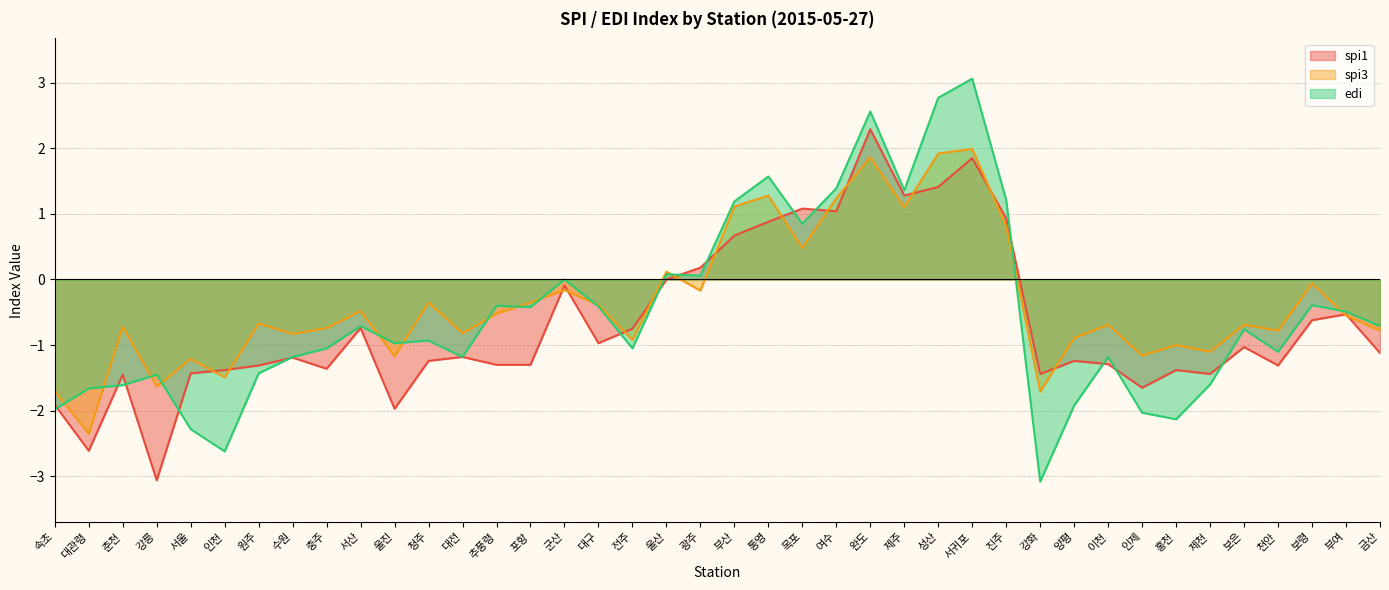

At how many categories does at least one series exceed 0?

11